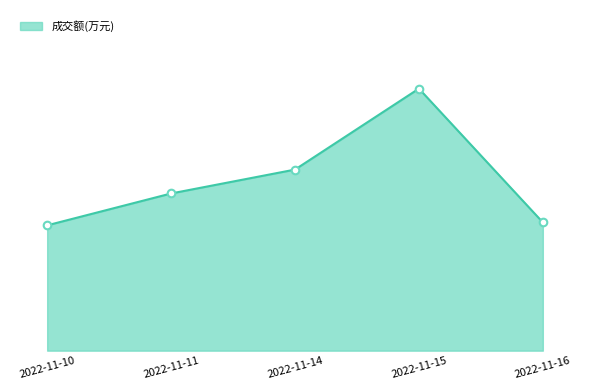

Does the chart have visible grid lines?

No